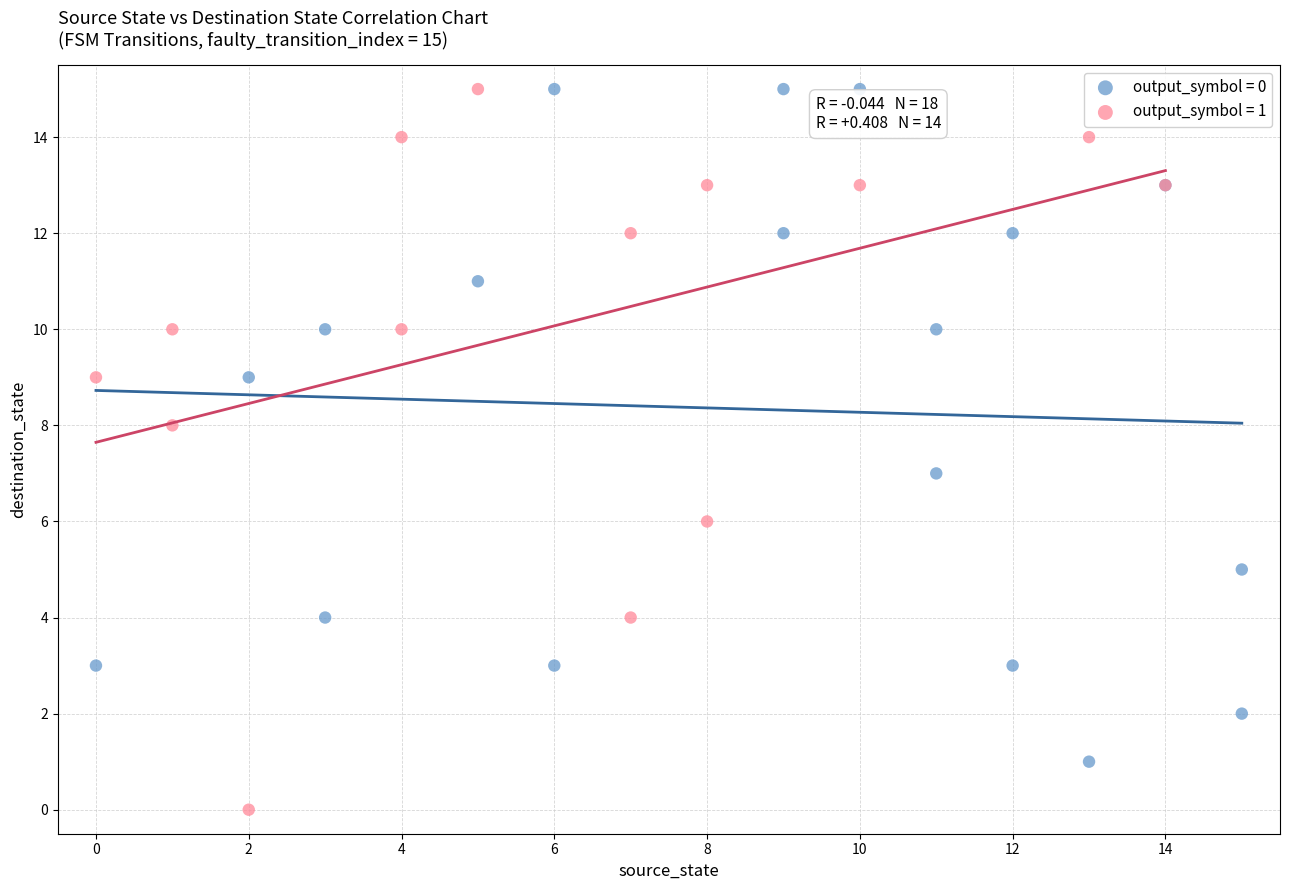

Which series reaches the minimum Y coordinate?

output_symbol = 1